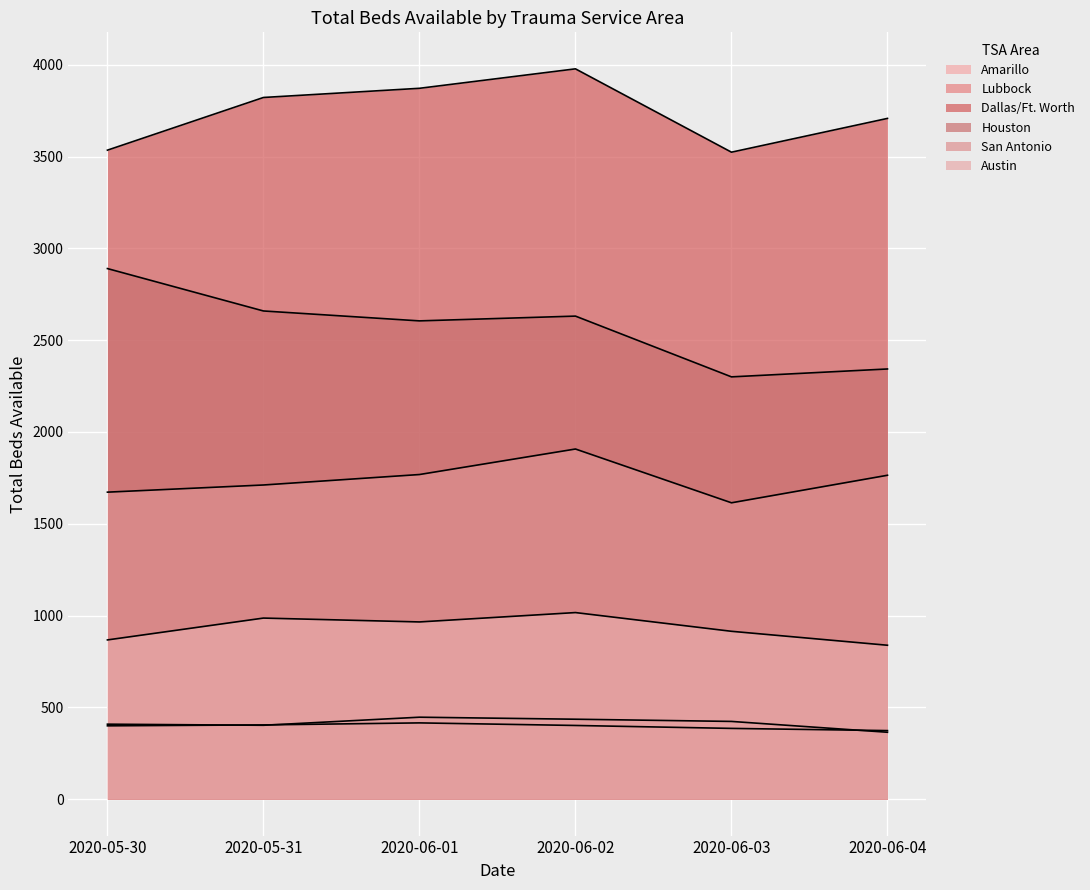

How many lines are shown in the chart?

6